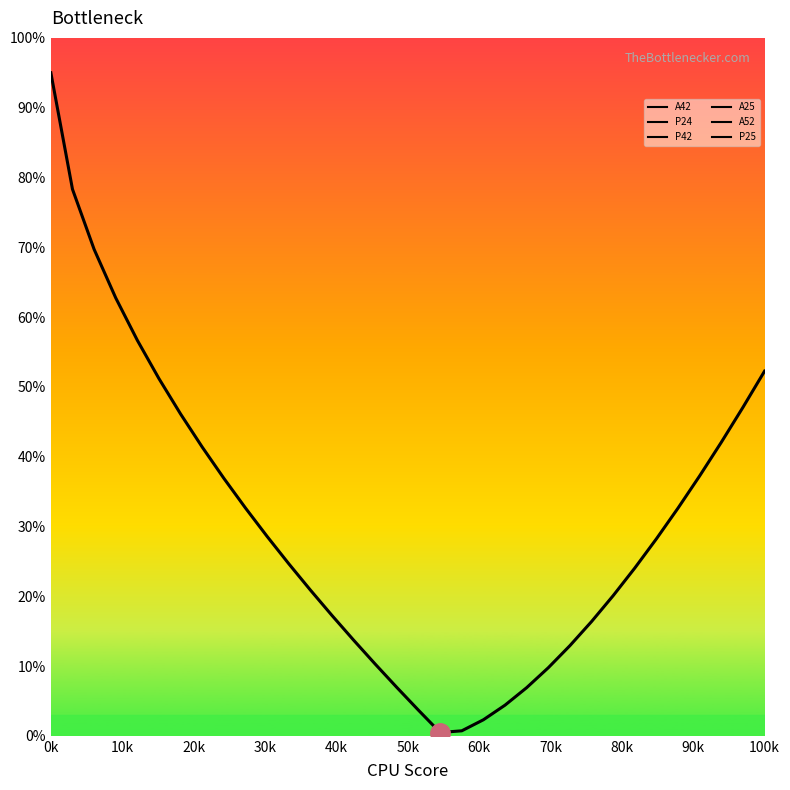

What is the sum of all P25 values?

1033.9